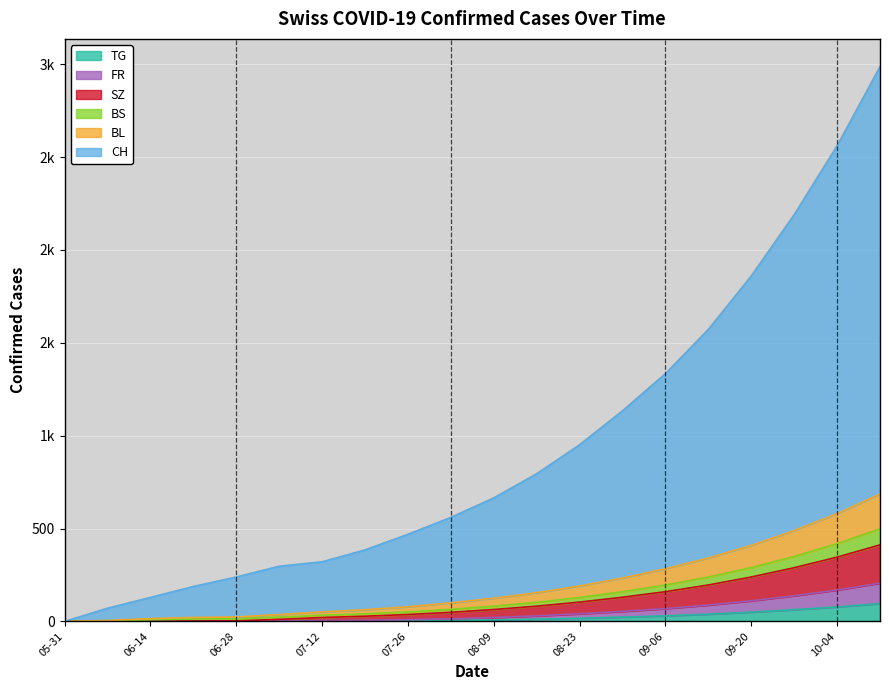

What are all the series names shown in the legend?

TG, FR, SZ, BS, BL, CH